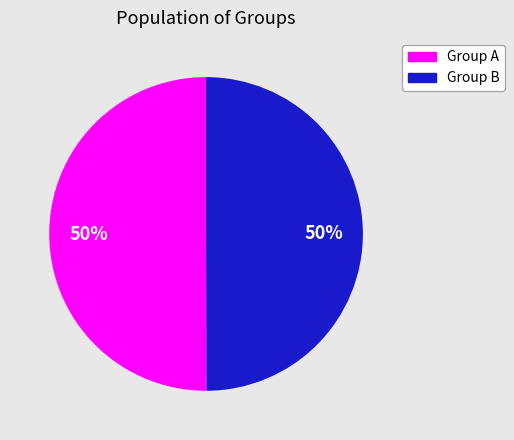

How many segments does this pie chart have?

2